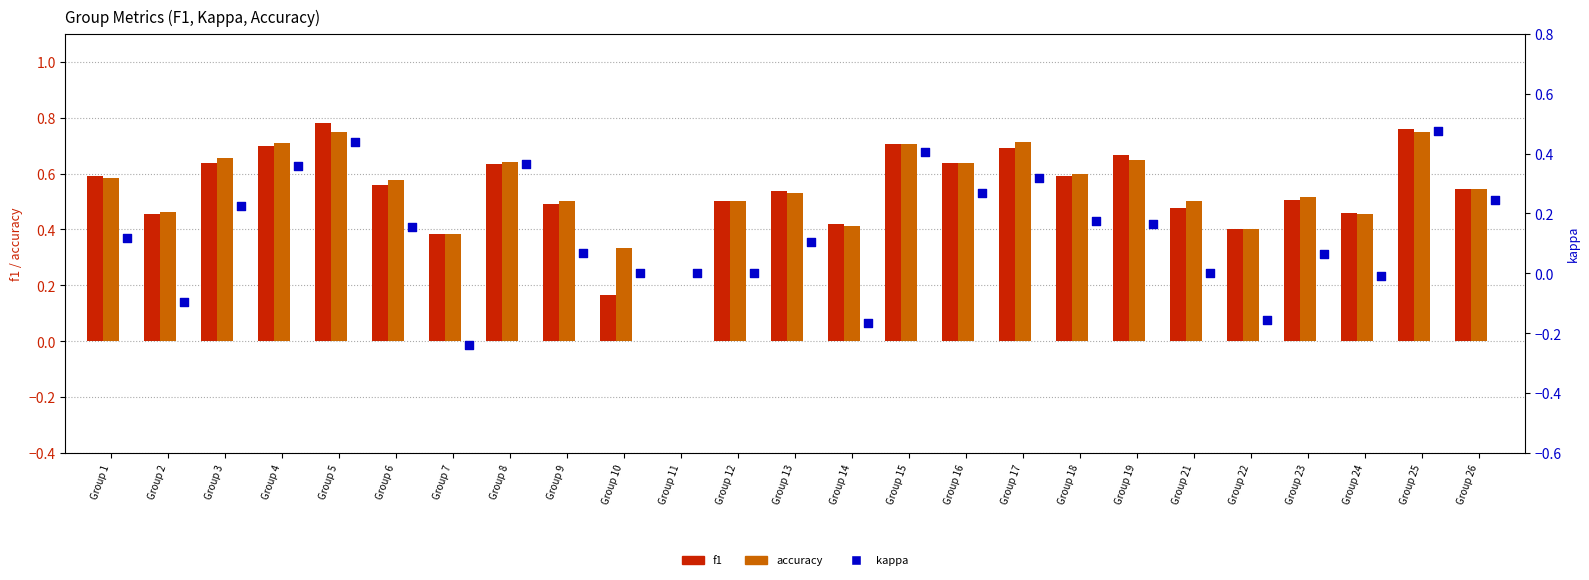

What are all the series names shown in the legend?

f1, accuracy, kappa